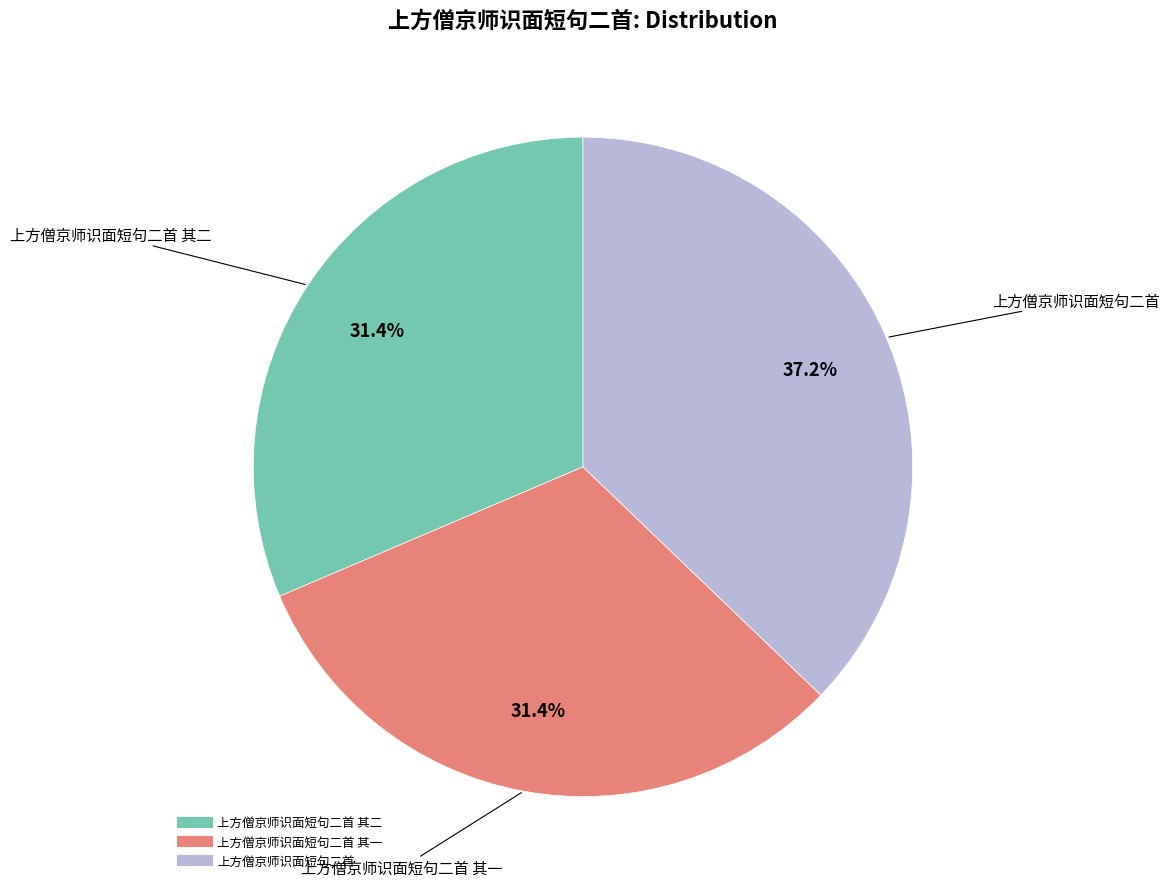

How many slices are in this pie chart?

3